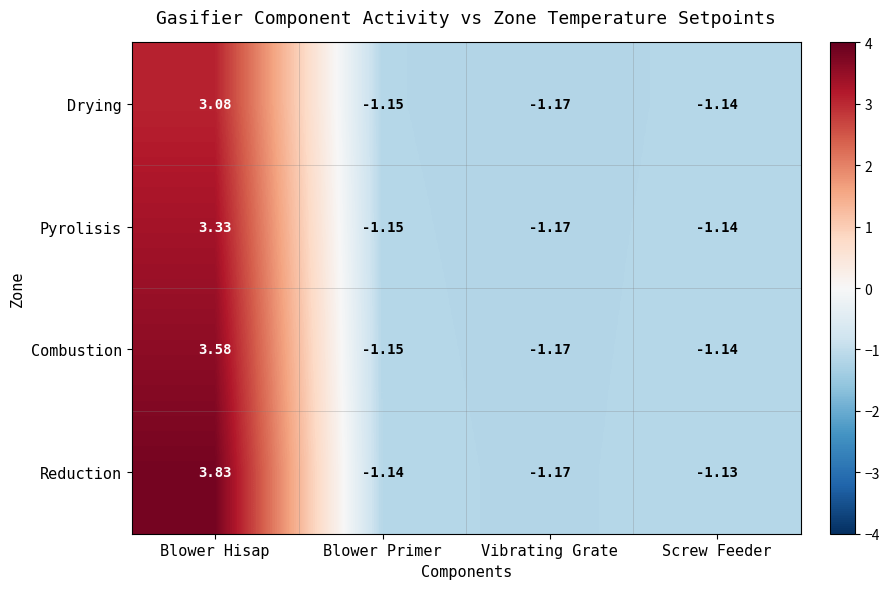

How many categories are shown in the chart?

4